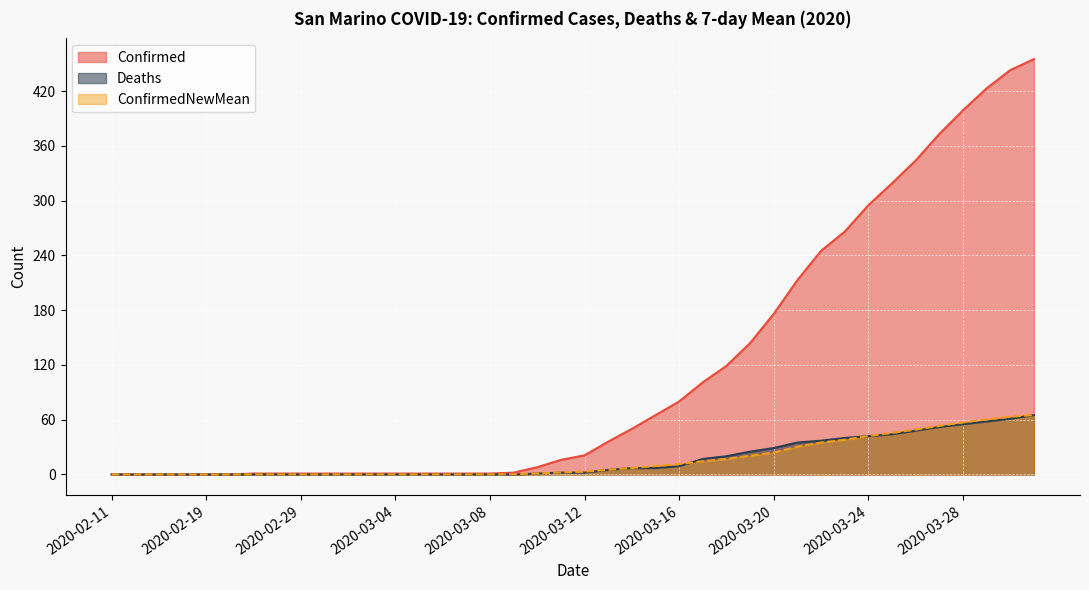

Rank the series by their maximum value, from highest to lowest.

Confirmed, Deaths, ConfirmedNewMean